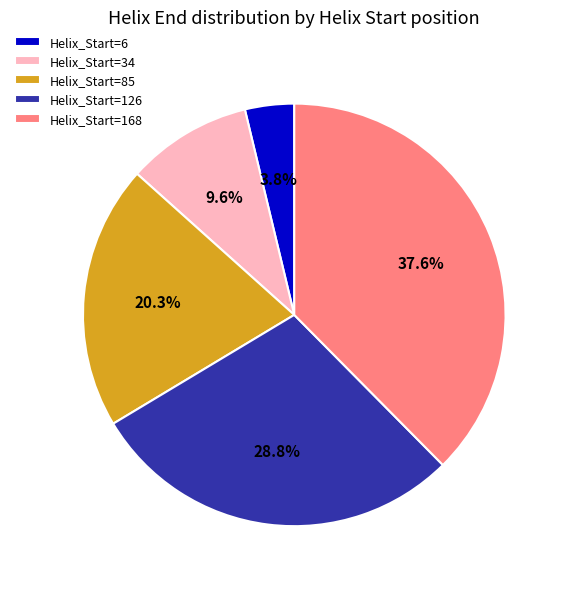

Count the number of slices in the pie.

5